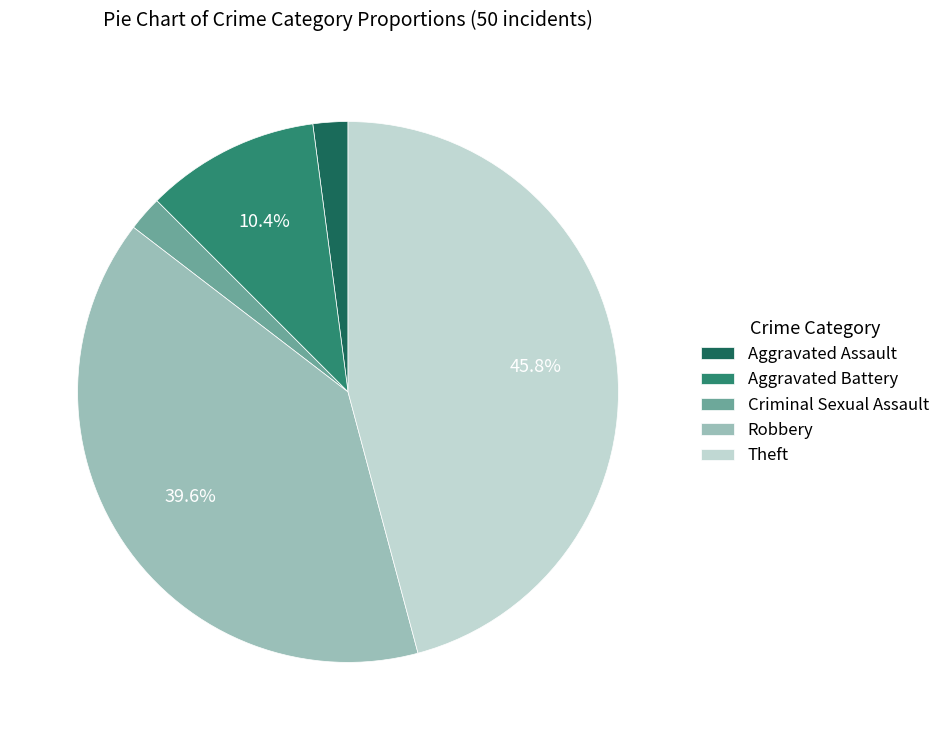

Do Theft and Robbery together represent more than half of the pie?

Yes